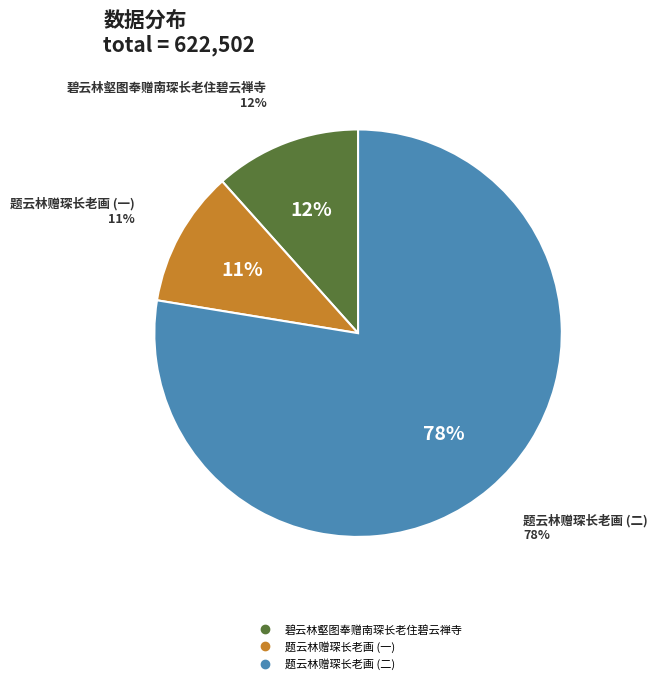

What is the smallest slice in the pie chart?

题云林赠琛长老画